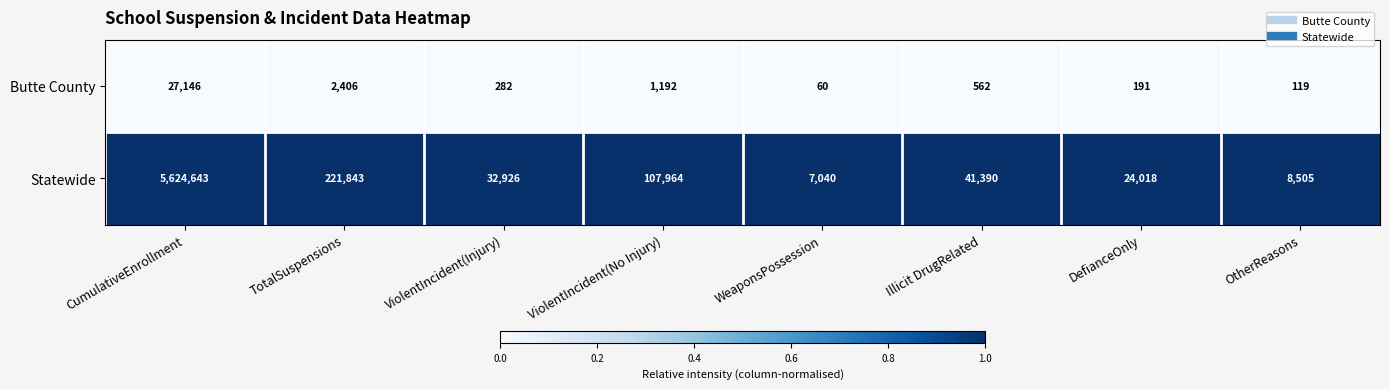

The value of Statewide at CumulativeEnrollment is 5624643. True or false?

True